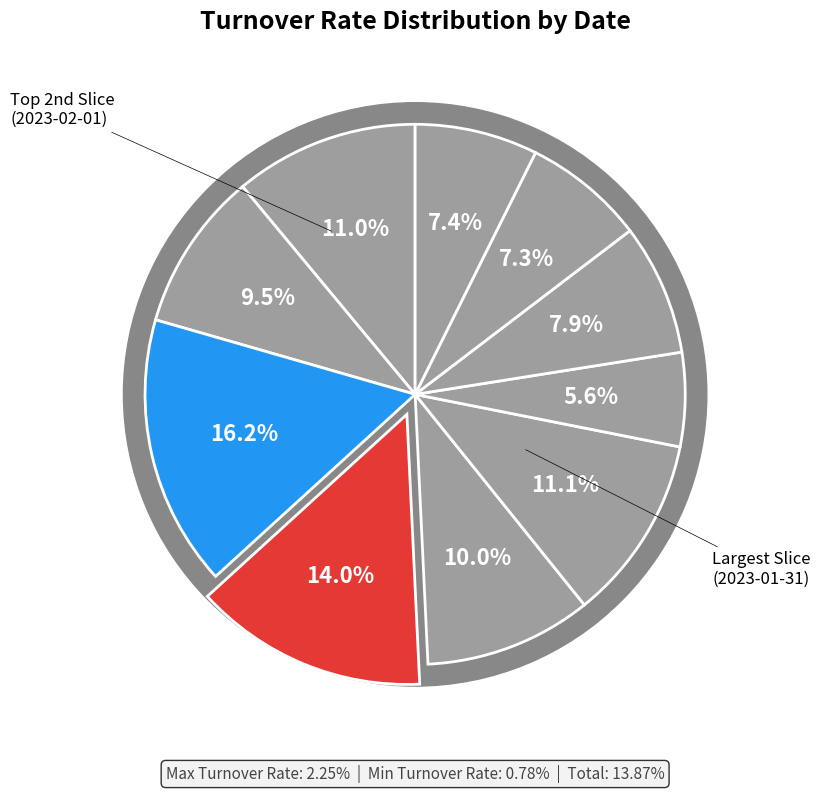

To the nearest percent, what is the difference between the largest and smallest slice percentages?

11%